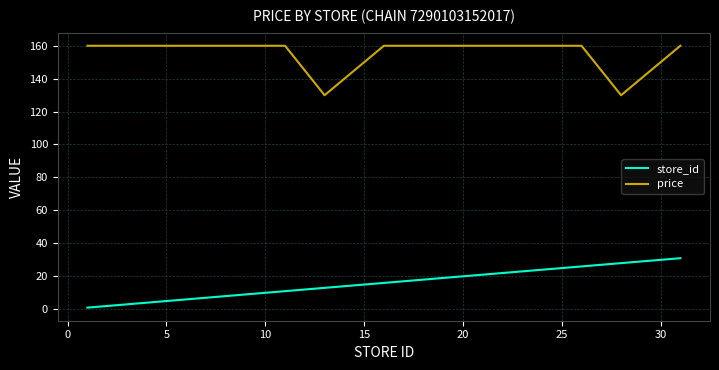

What are all the series names shown in the legend?

store_id, price